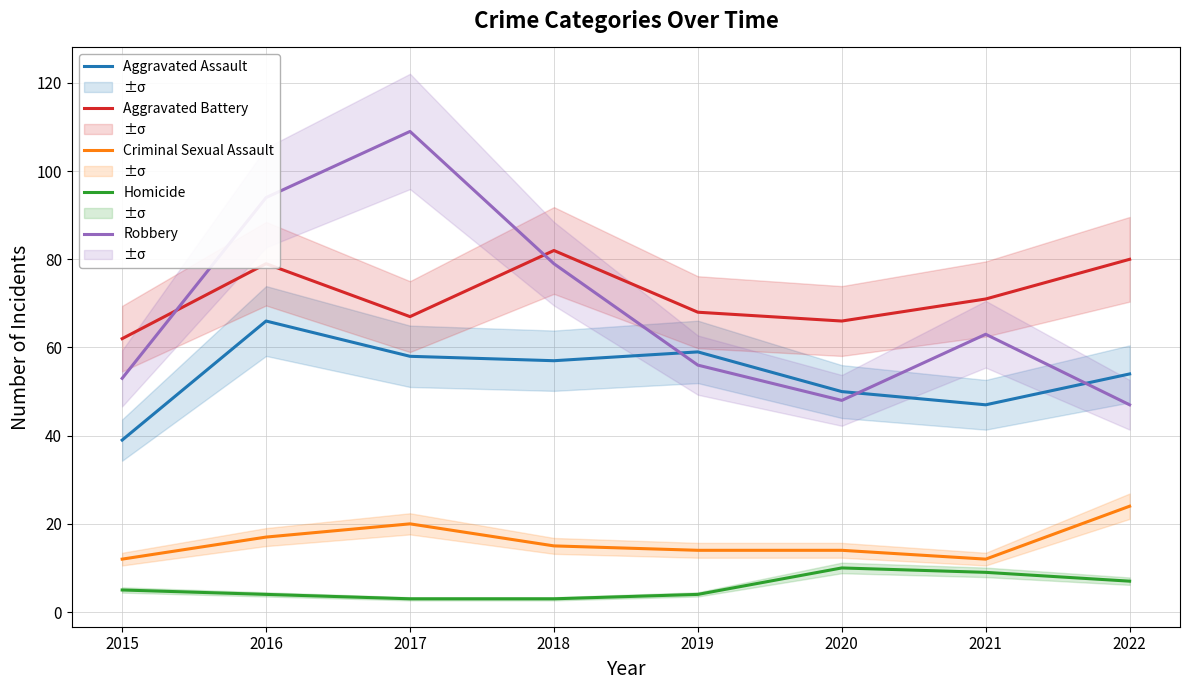

At which label does Aggravated Battery reach its peak?

2018